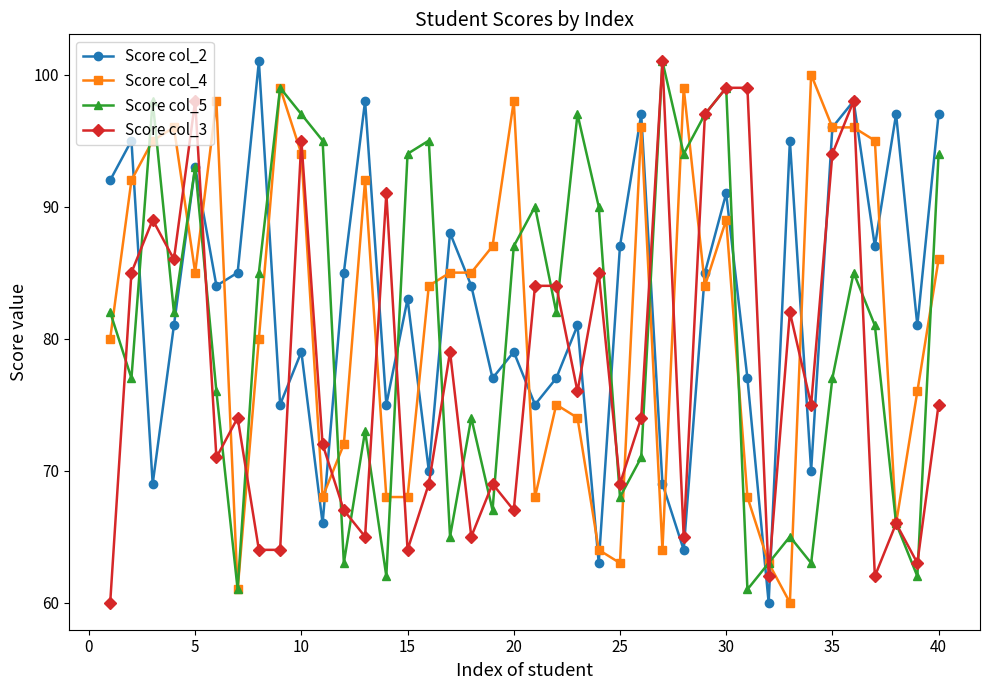

What is the difference between the second highest and minimum values in the Score col_2 series?

38